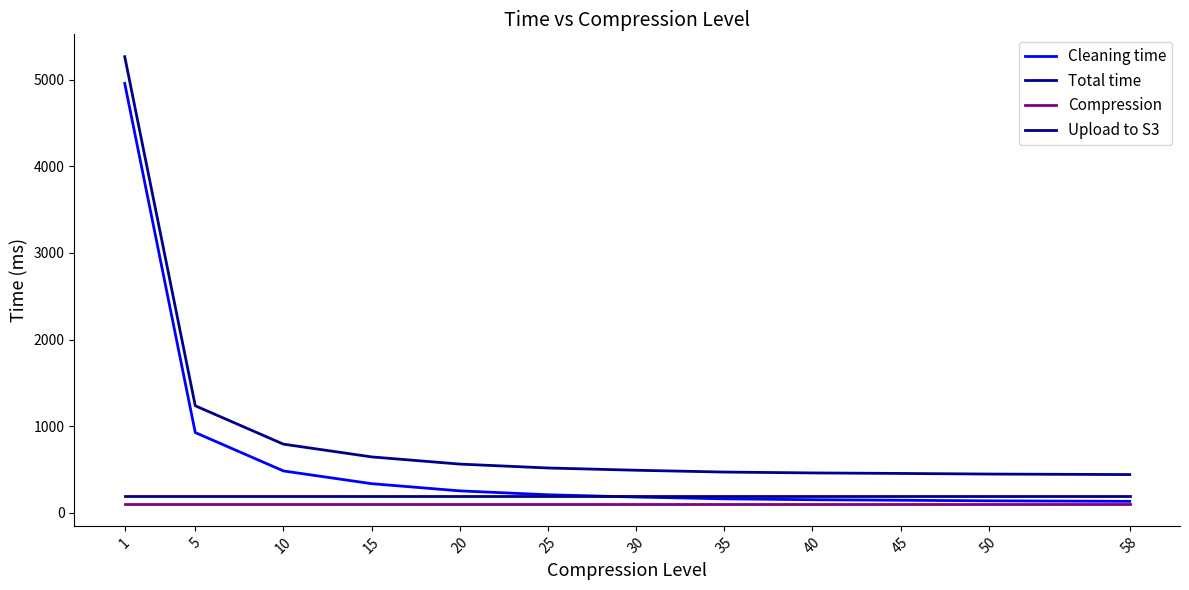

Is the value of Compression at 35 greater than the value of Upload to S3 at 58?

No